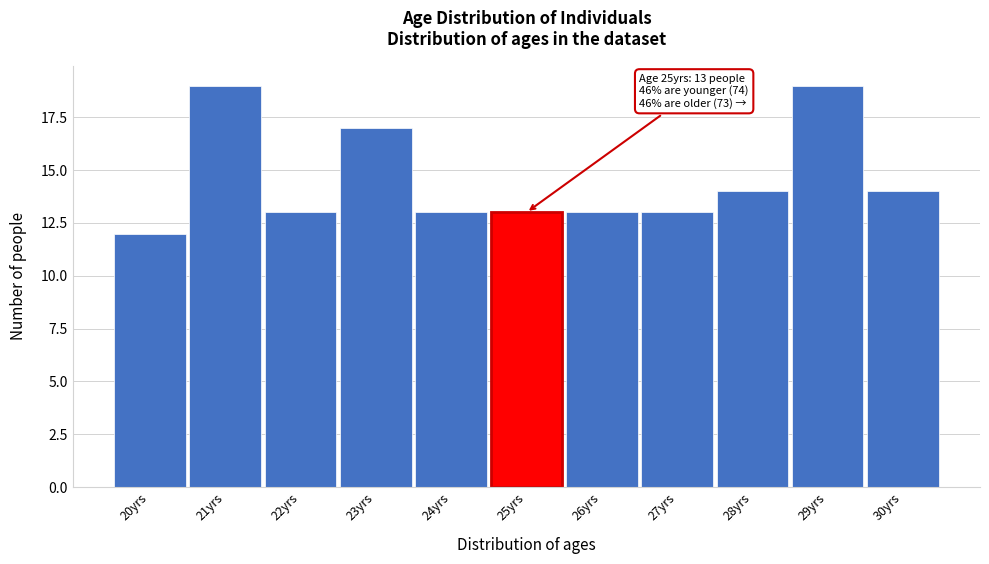

Reading right to left, transcribe all the data shown in this chart.

30yrs=14	29yrs=19	28yrs=14	27yrs=13	26yrs=13	25yrs=13	24yrs=13	23yrs=17	22yrs=13	21yrs=19	20yrs=12